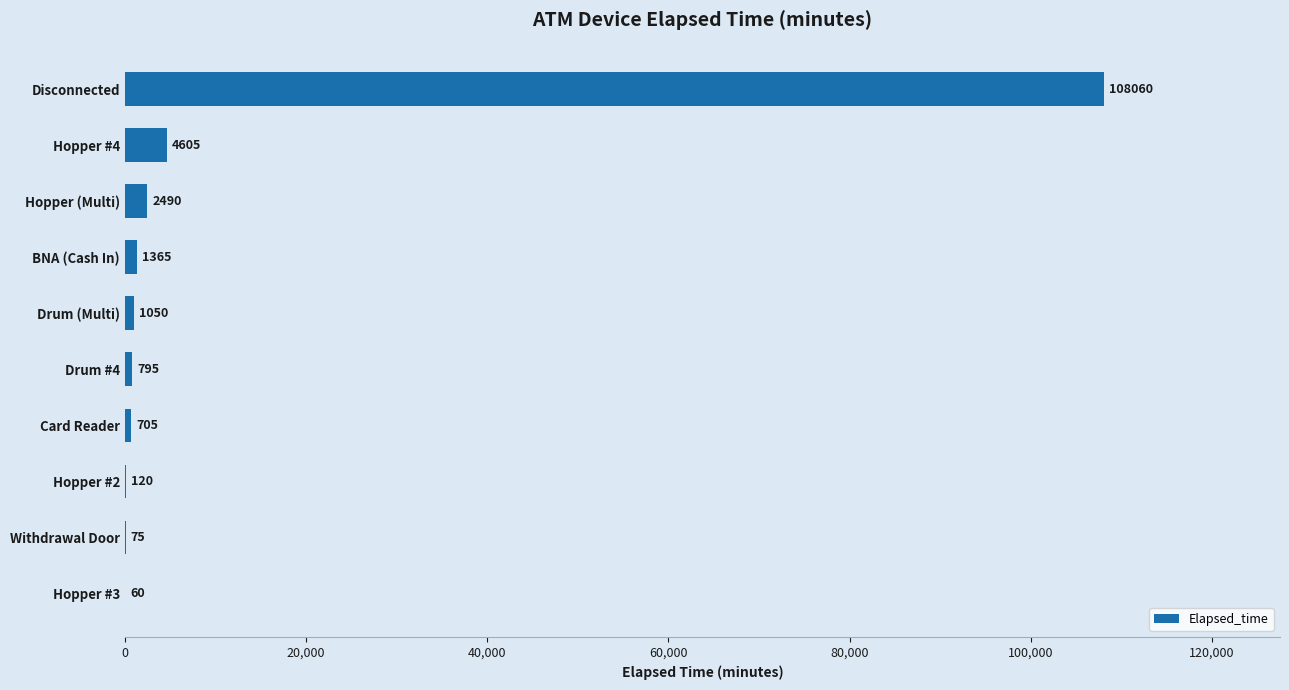

The chart shows a value of 1050 at Drum (Multi). True or false?

True